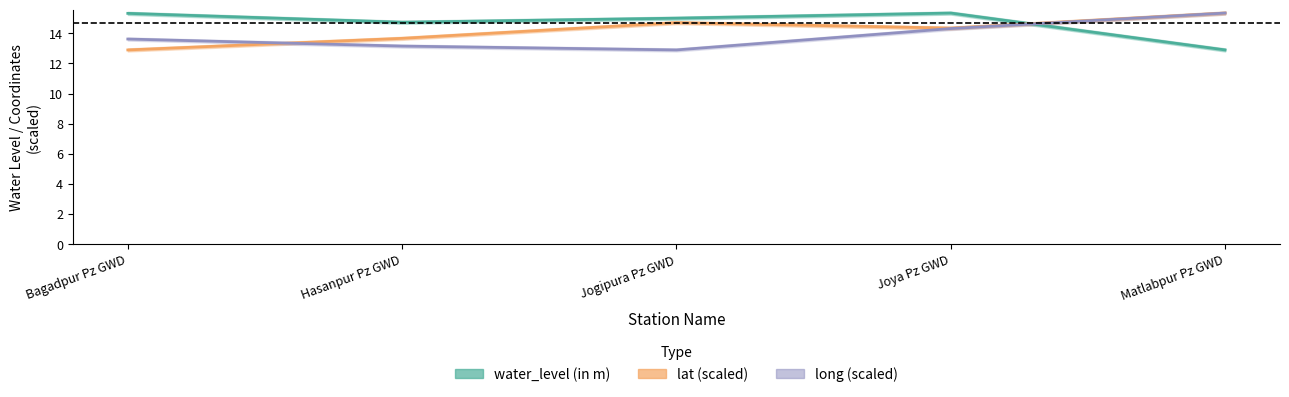

True or false: water_level (in m) has a value of 8.8 at Matlabpur Pz GWD.

False